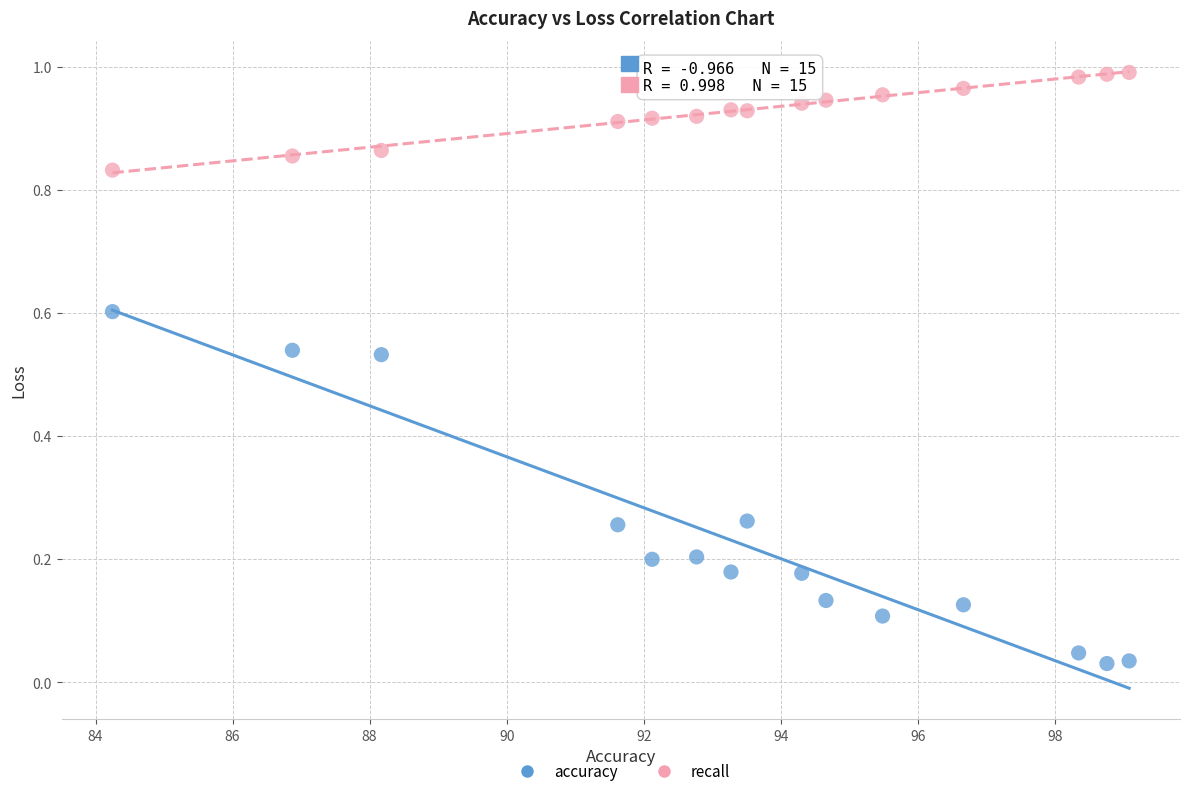

Which series has the largest Y range (max minus min)?

accuracy